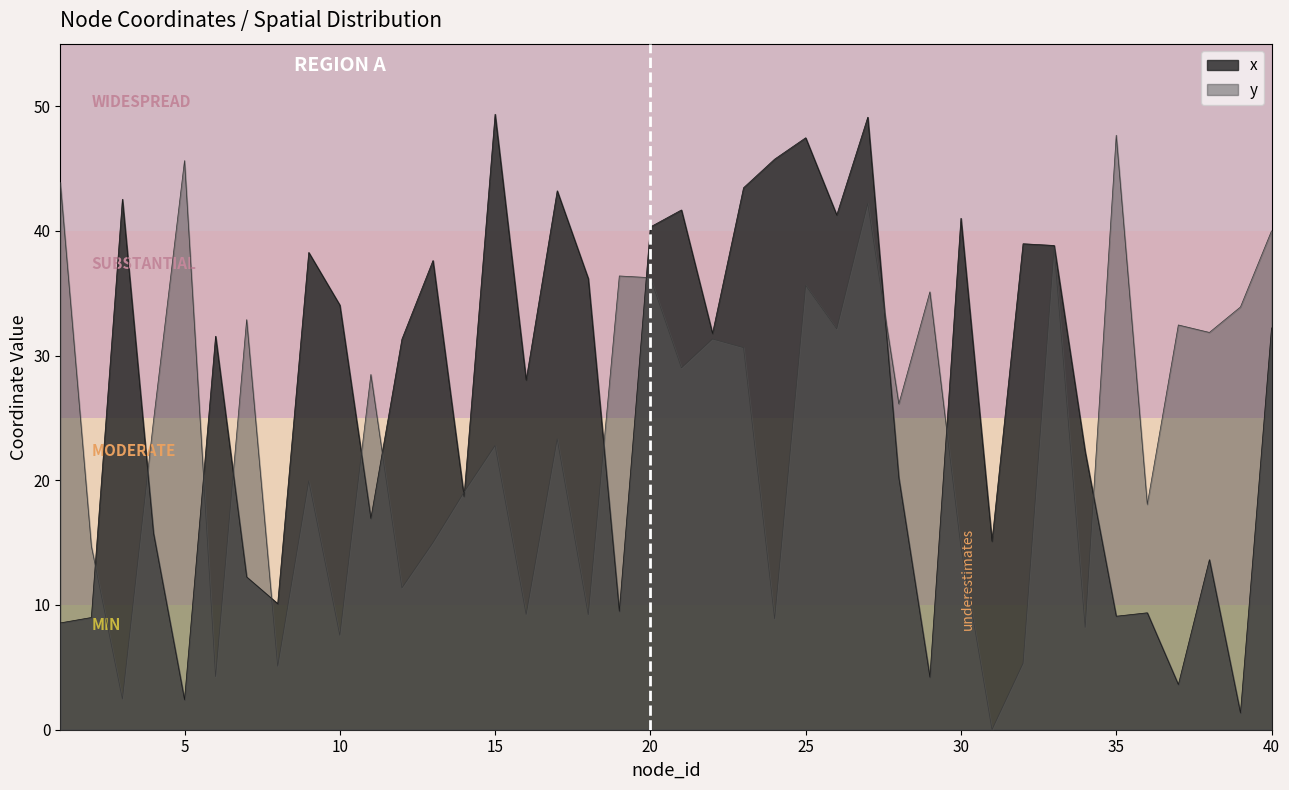

How many data points in x are above 31?

21